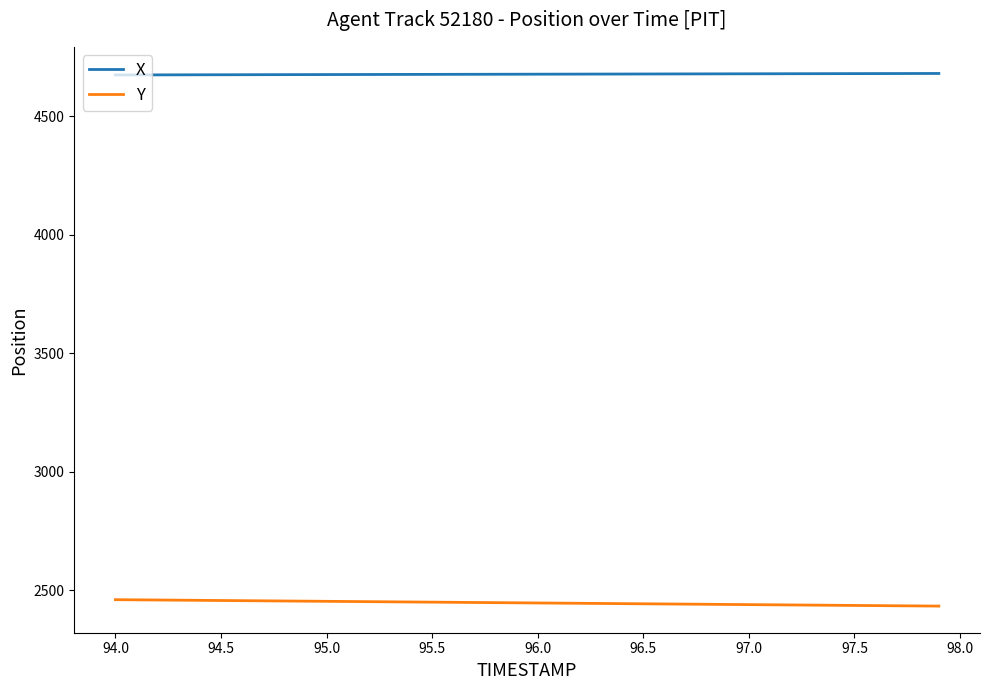

True or false: Y and X intersect in this chart.

False